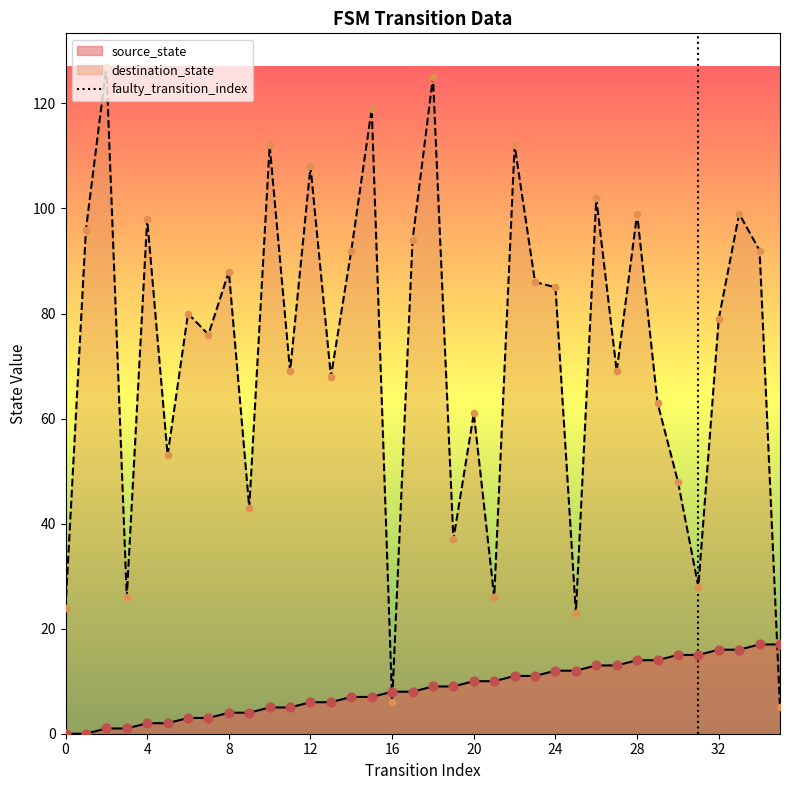

True or false: destination_state and source_state cross at least once.

True